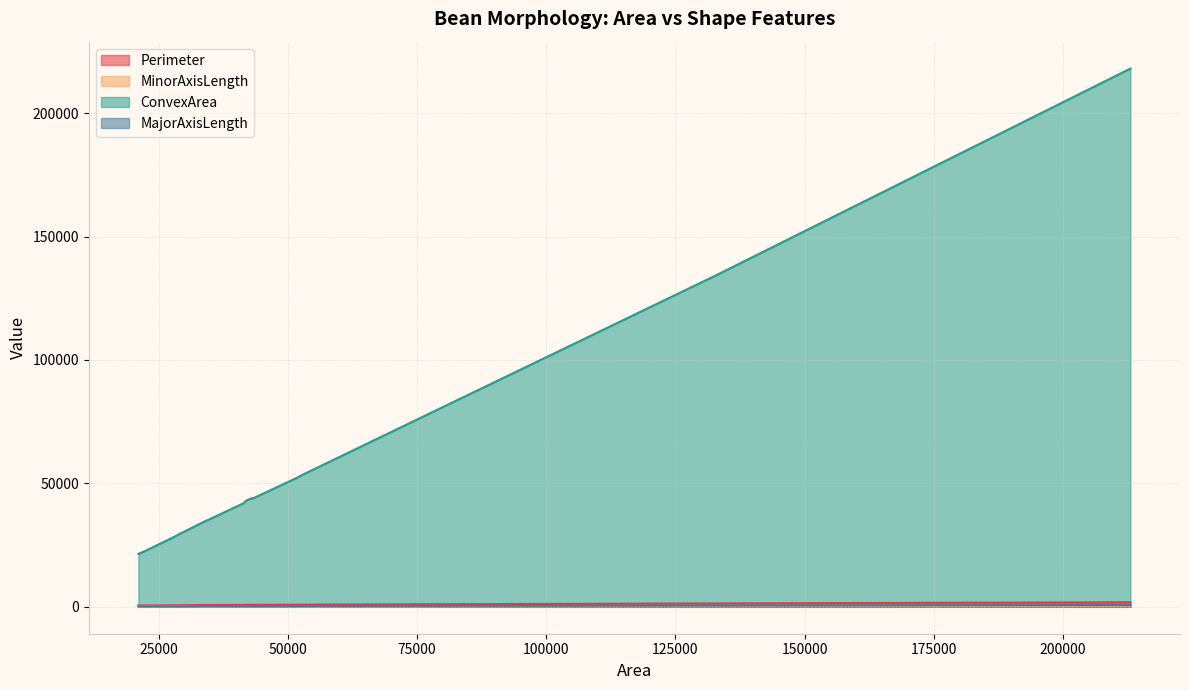

Which category has the lowest value across all series?

21479